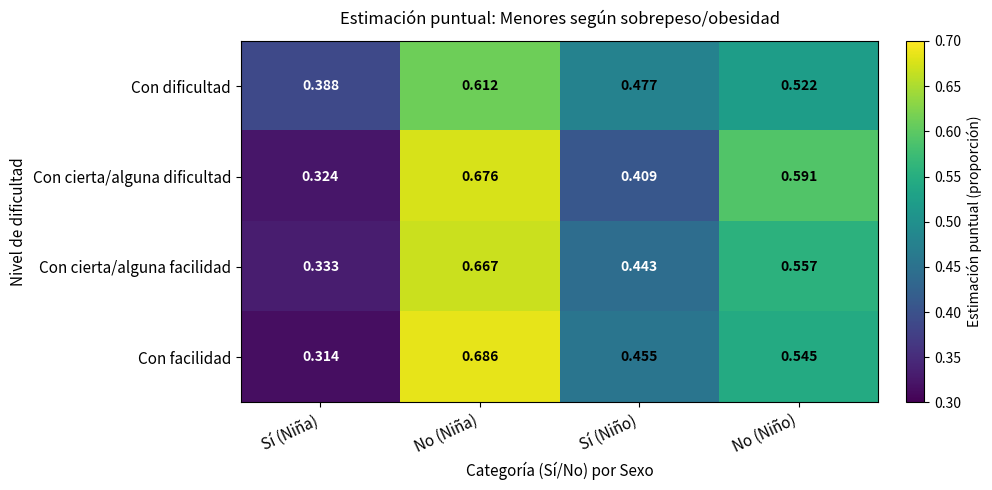

Which label corresponds to the smallest value in the chart?

Sí (Niña)